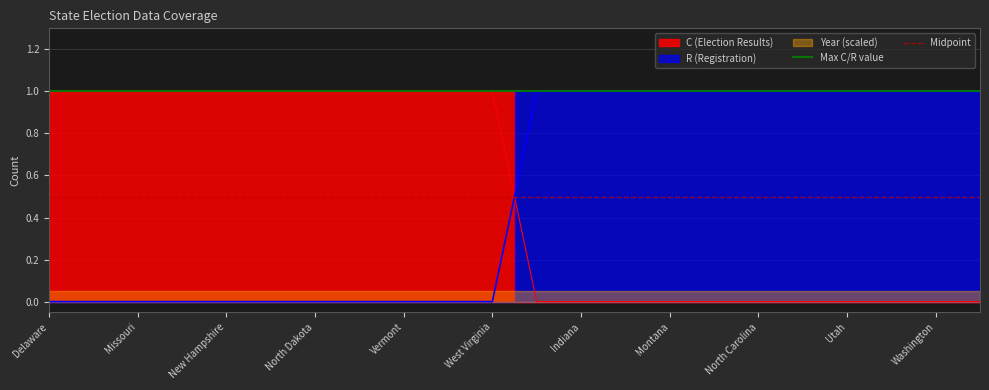

What is the label of the 1st point from the right?

Missouri